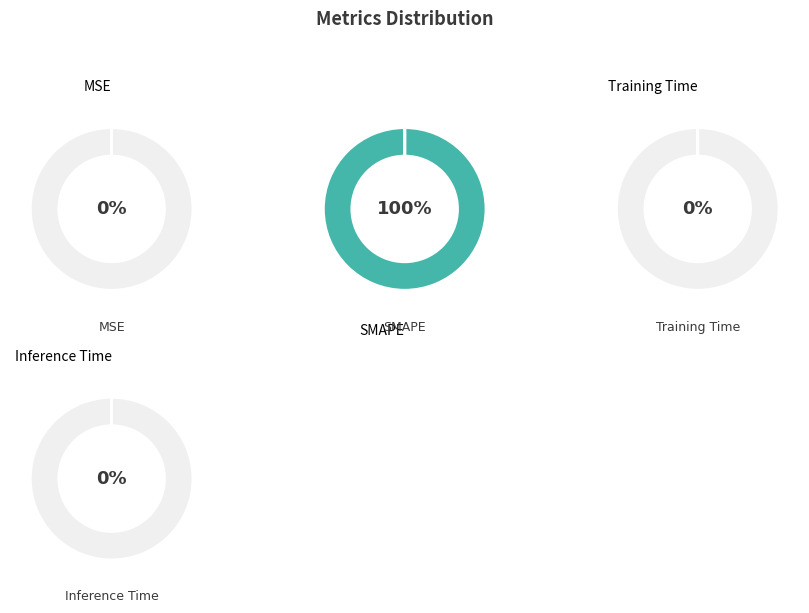

Which slice represents more than half of the pie?

SMAPE